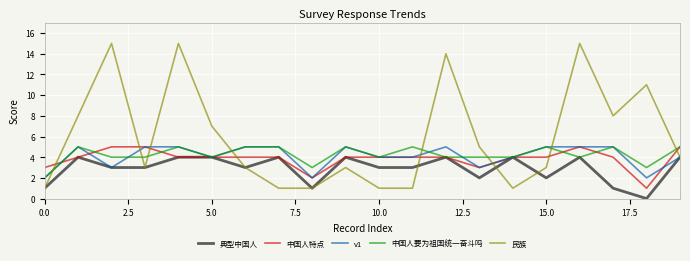

Which series has the widest spread of values?

民族